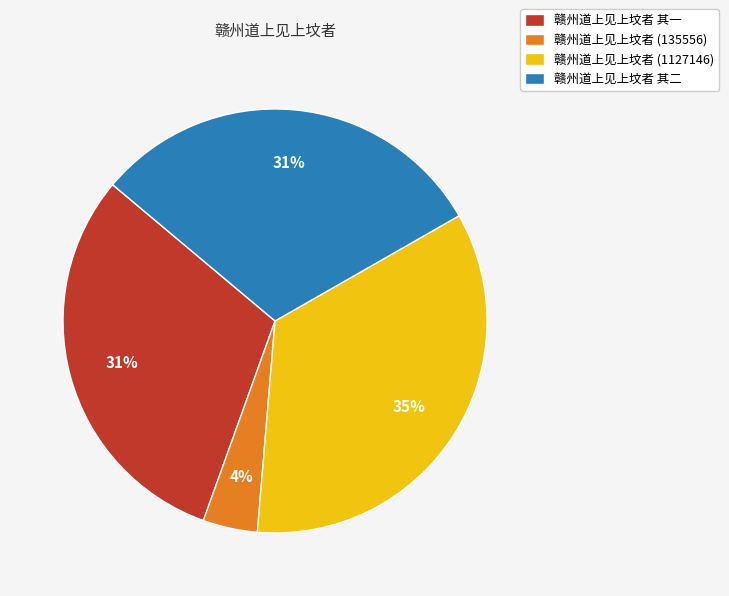

To the nearest percent, what is the average slice percentage?

25%